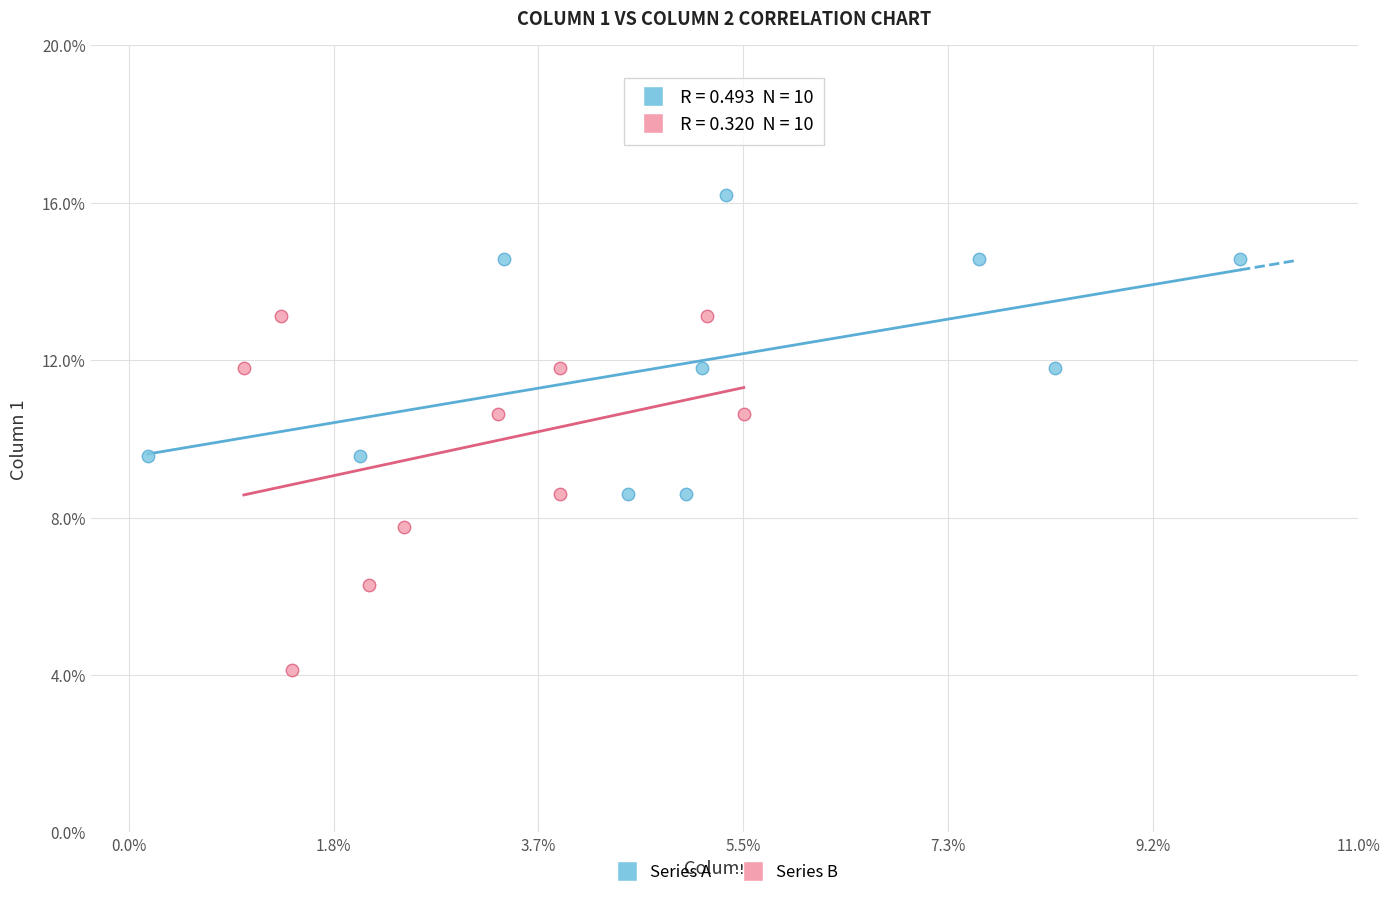

Which series contains the highest Y value?

Series A